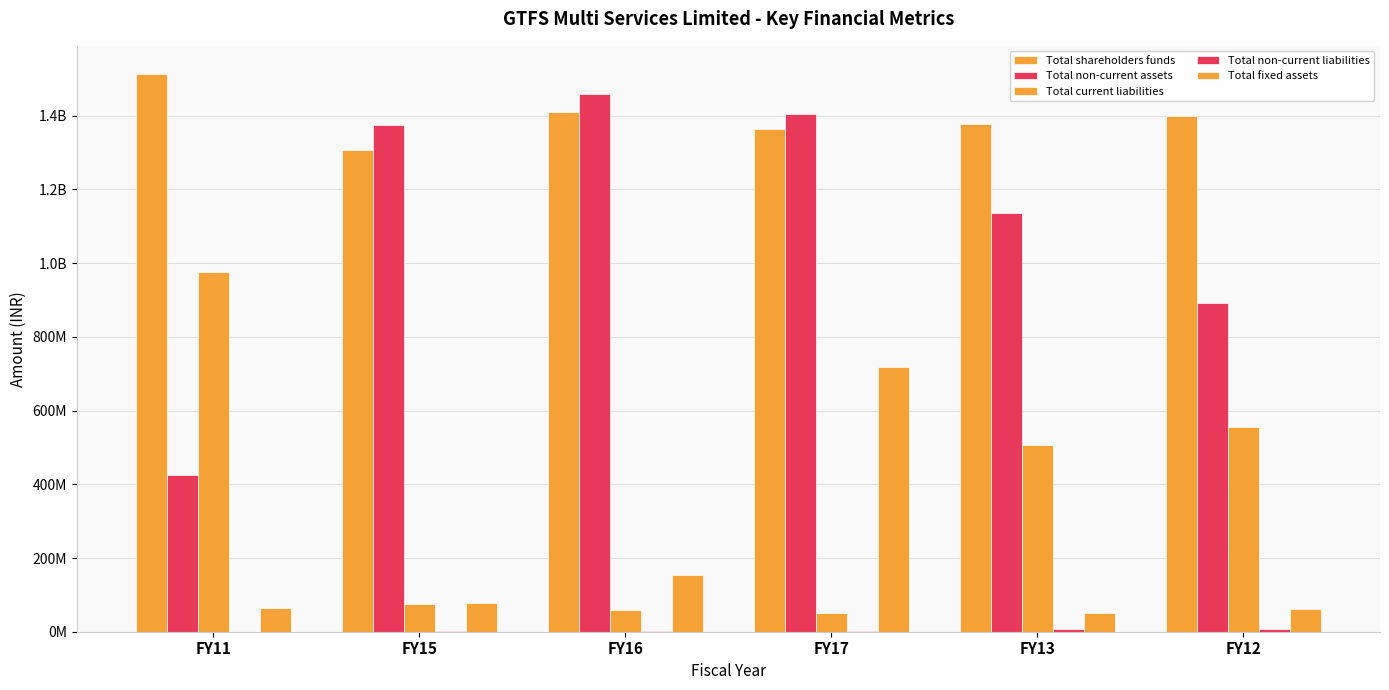

Are the bars grouped side by side (vs. stacked)?

Yes